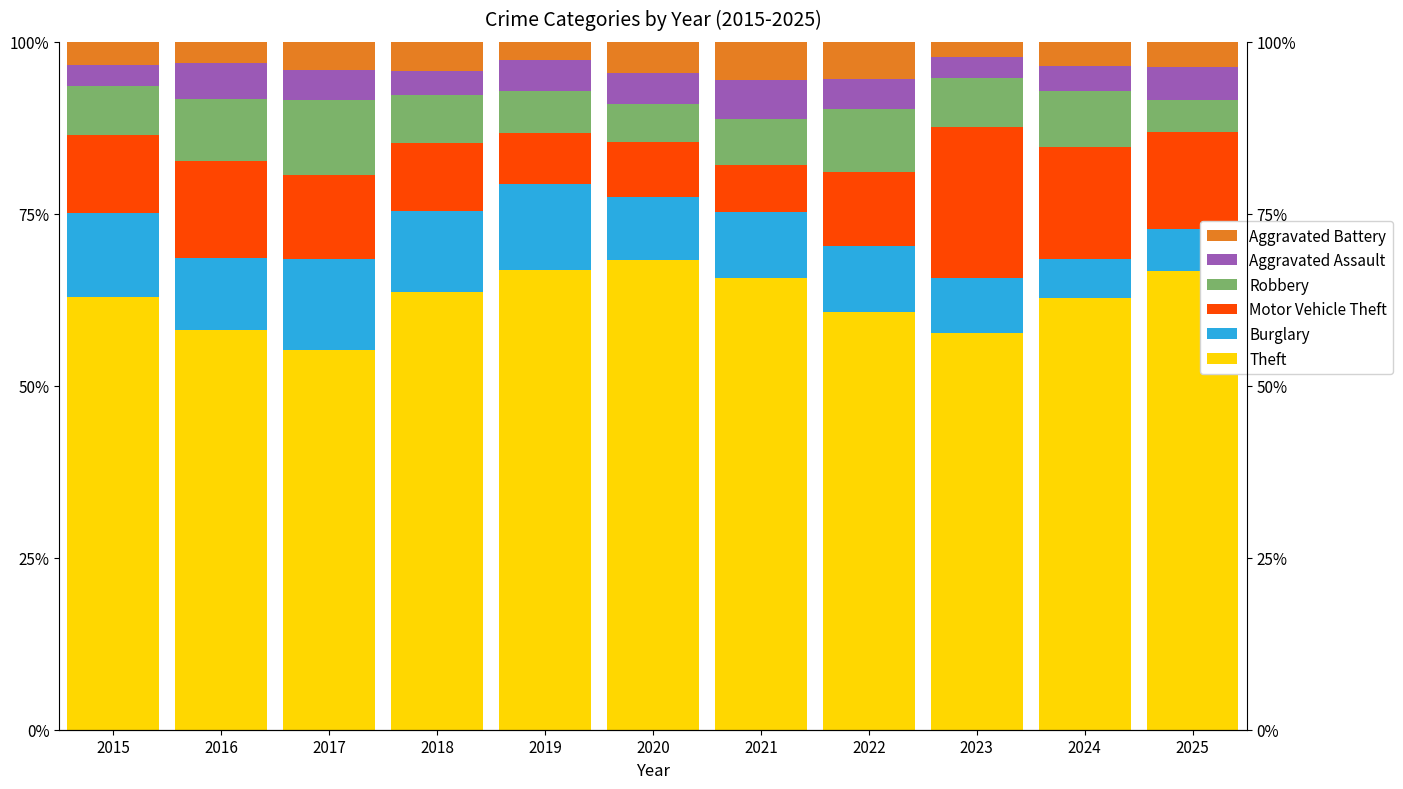

What is the sum of all Robbery values?

81.1